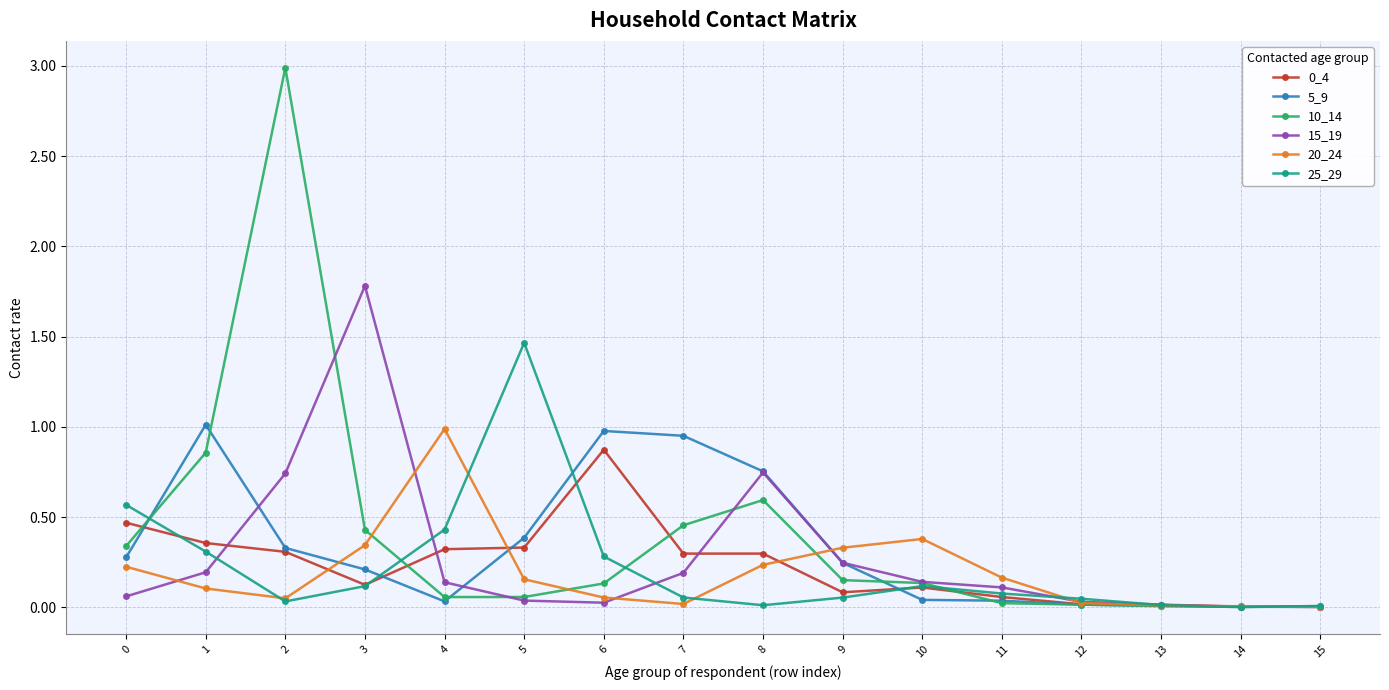

At which category is the sum across all series the highest?

2